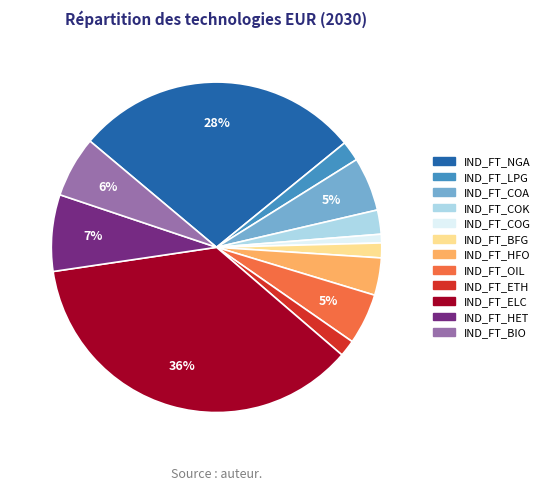

Which has a higher value, IND_FT_HET or IND_FT_LPG?

IND_FT_HET